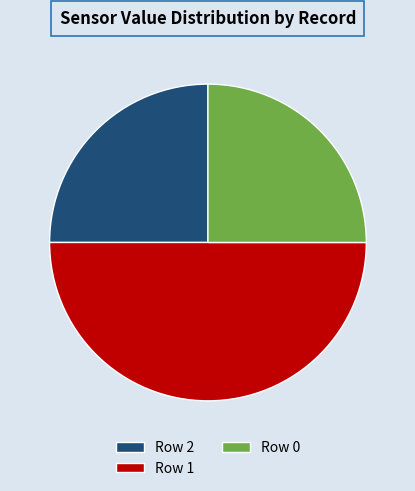

Count the number of slices in the pie.

3